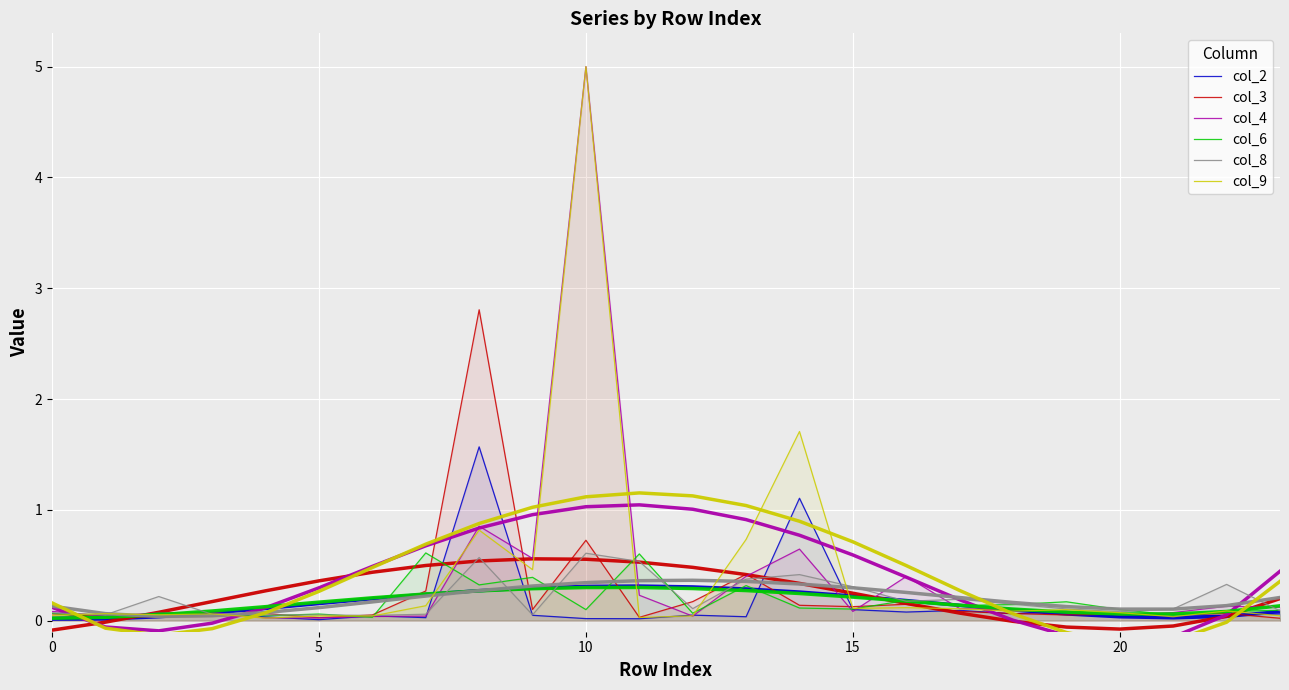

Which series has the largest total across all categories?

col_9